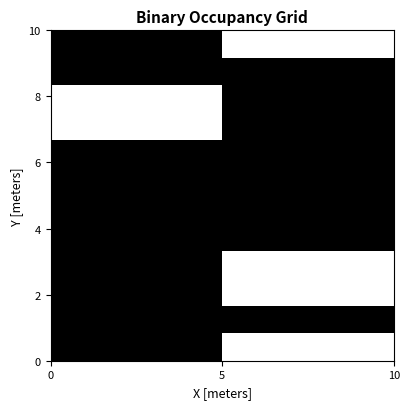

At how many categories does at least one series exceed 0?

2